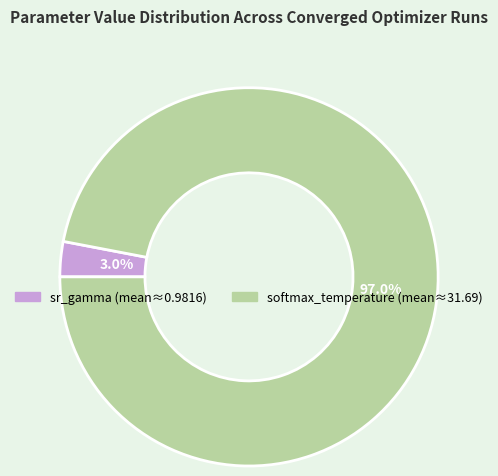

Which slice is the largest?

softmax_temperature